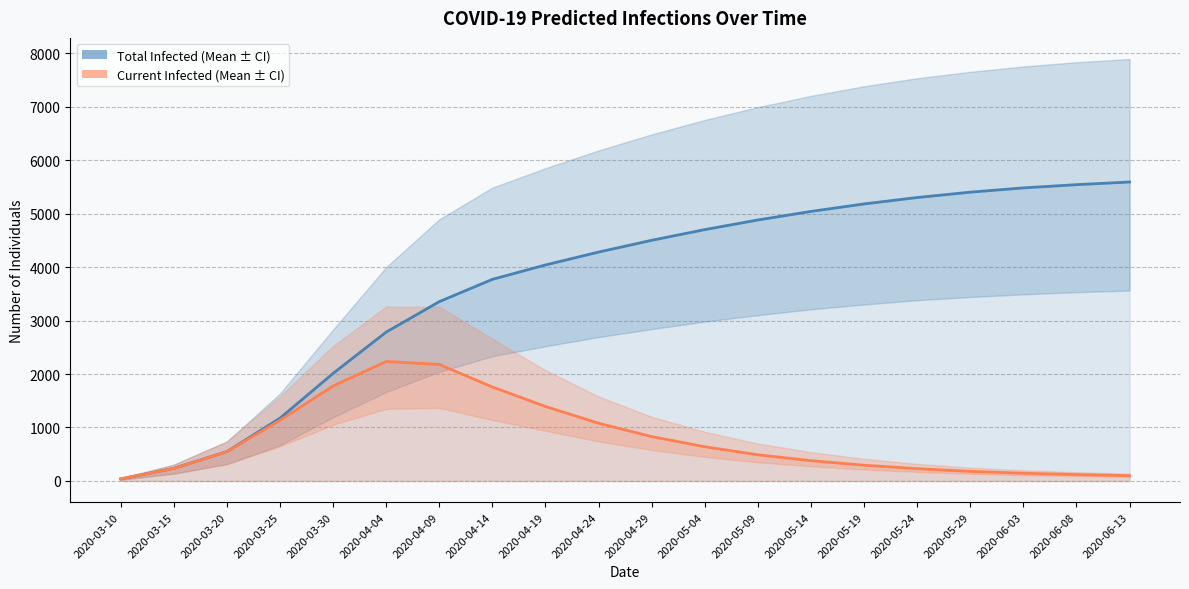

True or false: predicted_current_infected_mean and predicted_total_infected_mean cross at least once.

False